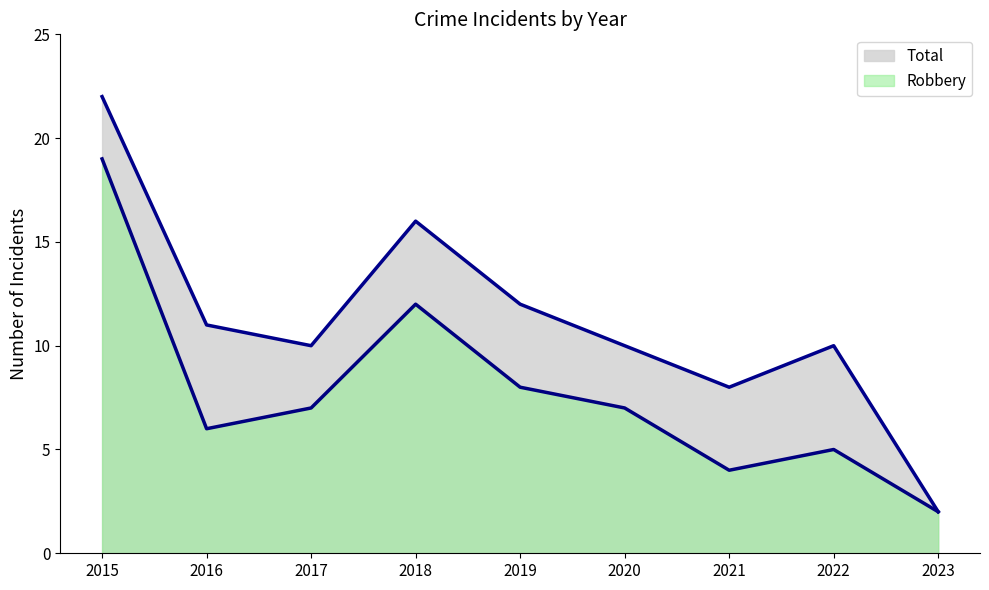

At how many categories does at least one series exceed 17?

1